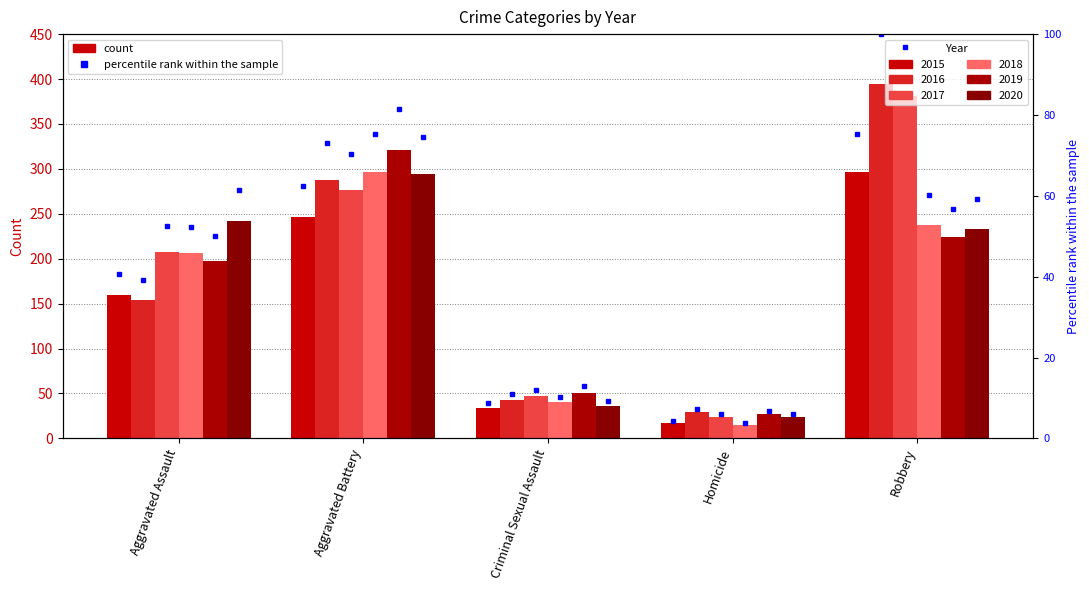

Reading left to right, what are all the values shown in this chart?

2015: Aggravated Assault=160	Aggravated Battery=246	Criminal Sexual Assault=34	Homicide=17	Robbery=297
2016: Aggravated Assault=154	Aggravated Battery=288	Criminal Sexual Assault=43	Homicide=29	Robbery=394
2017: Aggravated Assault=207	Aggravated Battery=277	Criminal Sexual Assault=47	Homicide=24	Robbery=381
2018: Aggravated Assault=206	Aggravated Battery=297	Criminal Sexual Assault=40	Homicide=15	Robbery=237
2019: Aggravated Assault=197	Aggravated Battery=321	Criminal Sexual Assault=51	Homicide=27	Robbery=224
2020: Aggravated Assault=242	Aggravated Battery=294	Criminal Sexual Assault=36	Homicide=24	Robbery=233